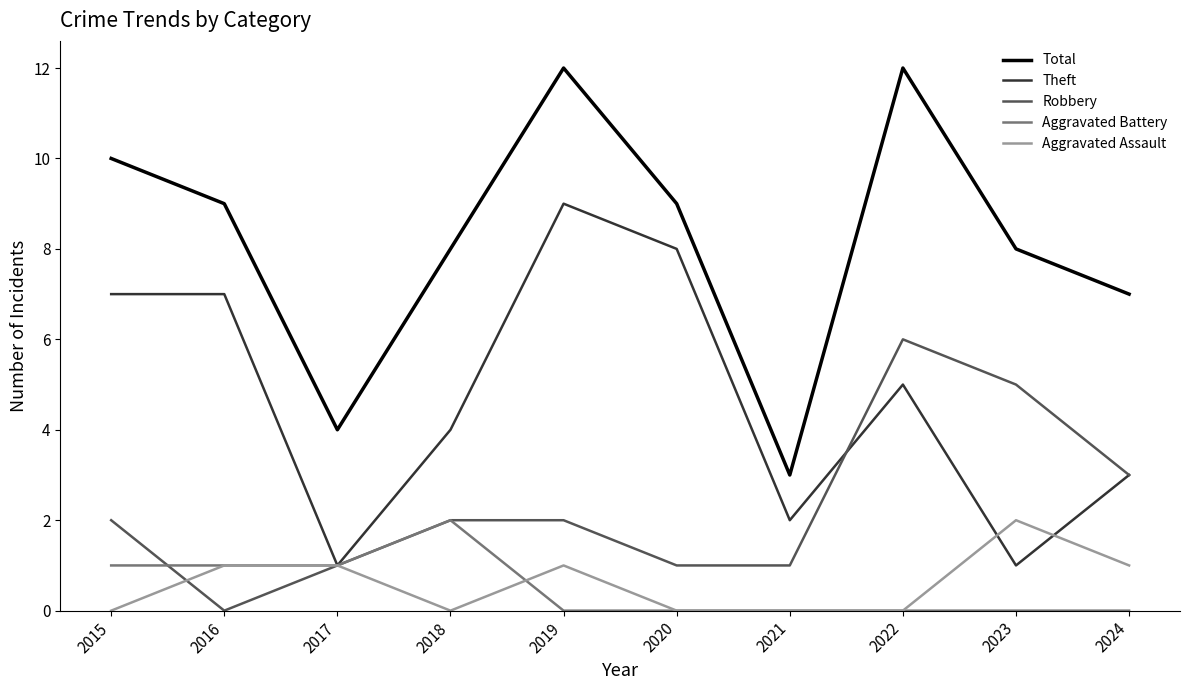

The Theft series shows 9 at 2019. True or false?

True